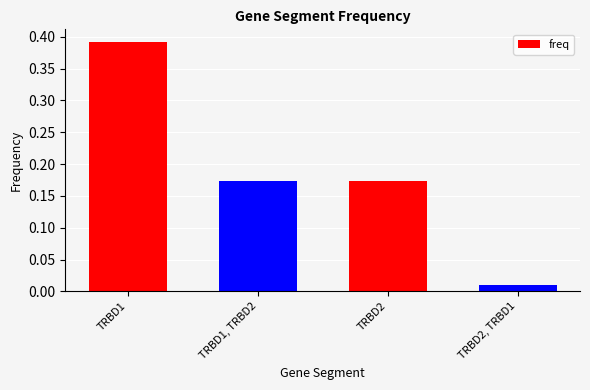

How many bars are there in total?

4